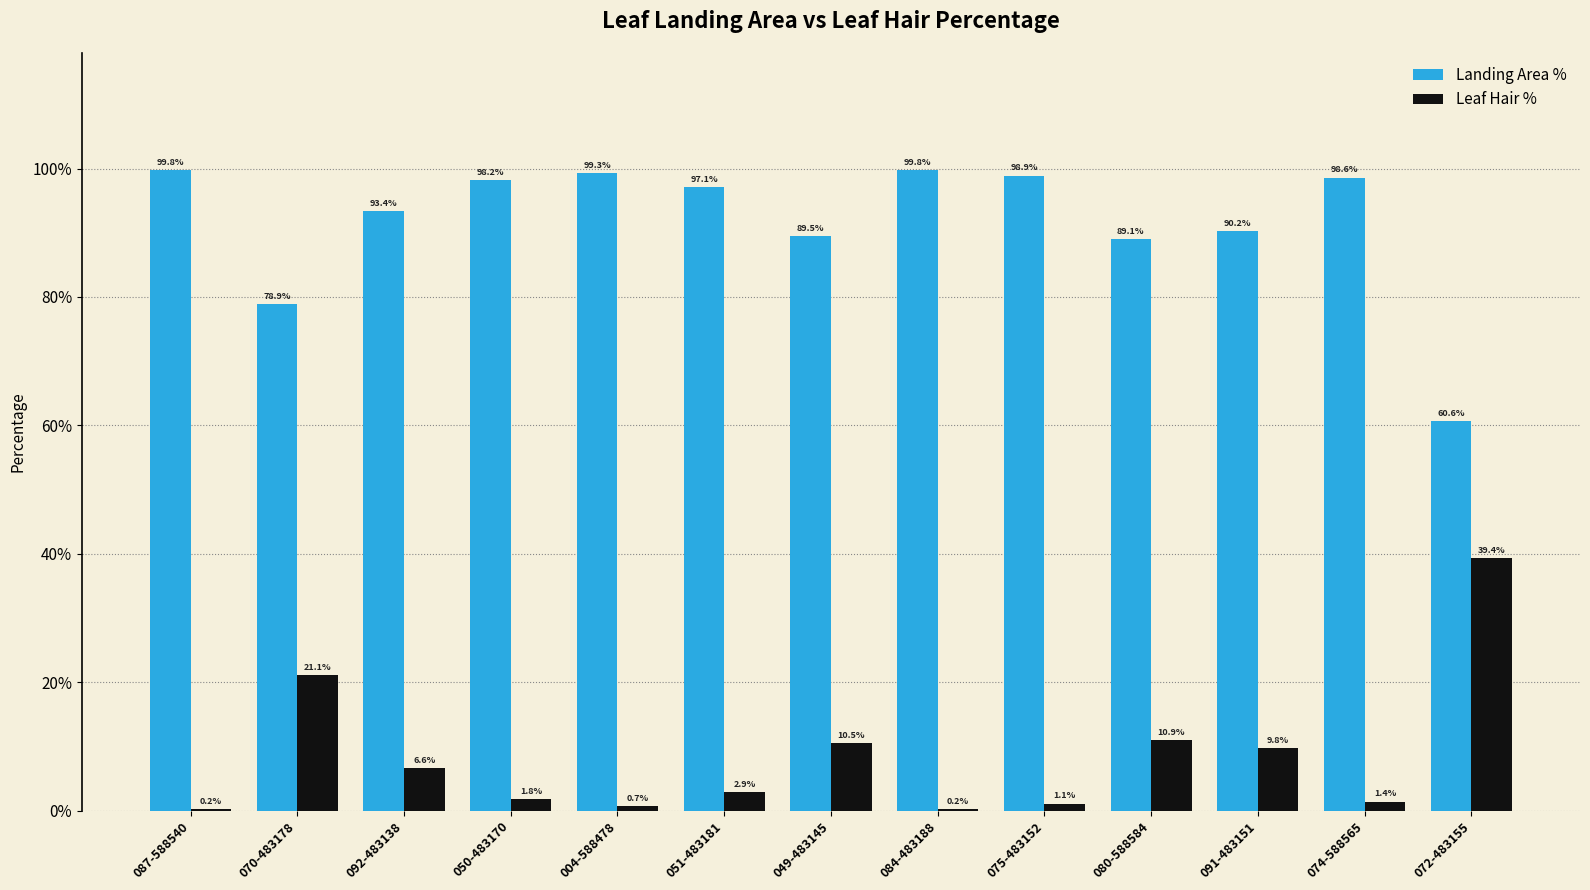

Reading right to left, list all the values displayed in this chart.

Landing Area %: 0.6	1.0	0.9	0.9	1.0	1.0	0.9	1.0	1.0	1.0	0.9	0.8	1.0
Leaf Hair %: 0.4	0.0	0.1	0.1	0.0	0.0	0.1	0.0	0.0	0.0	0.1	0.2	0.0